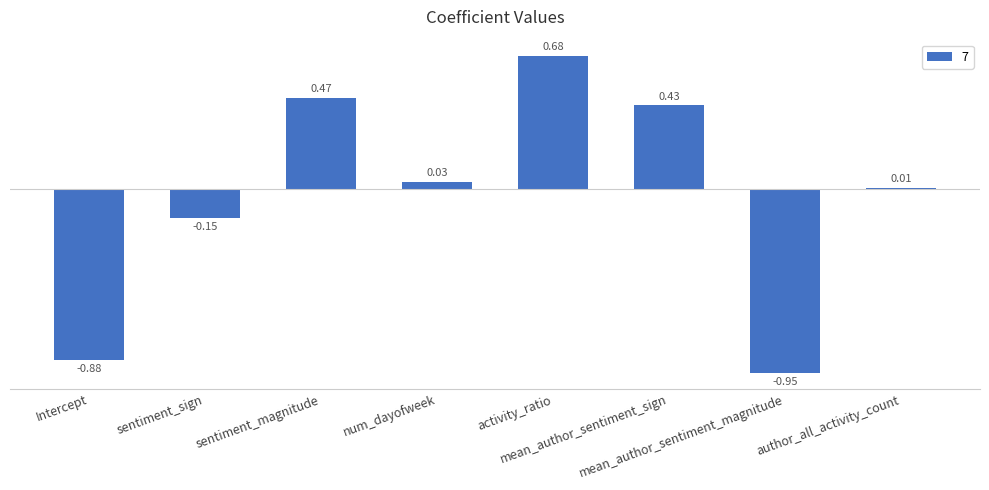

Are the bars grouped side by side (vs. stacked)?

No